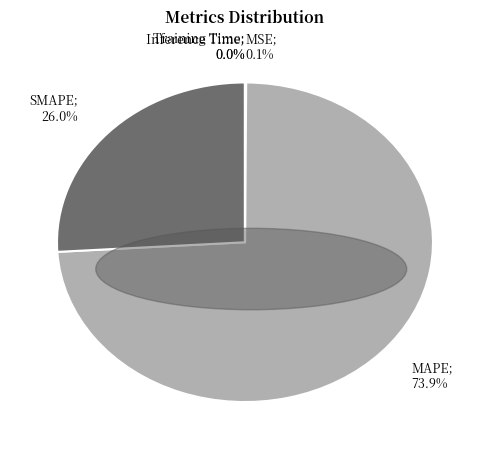

Does any single category account for the majority?

Yes